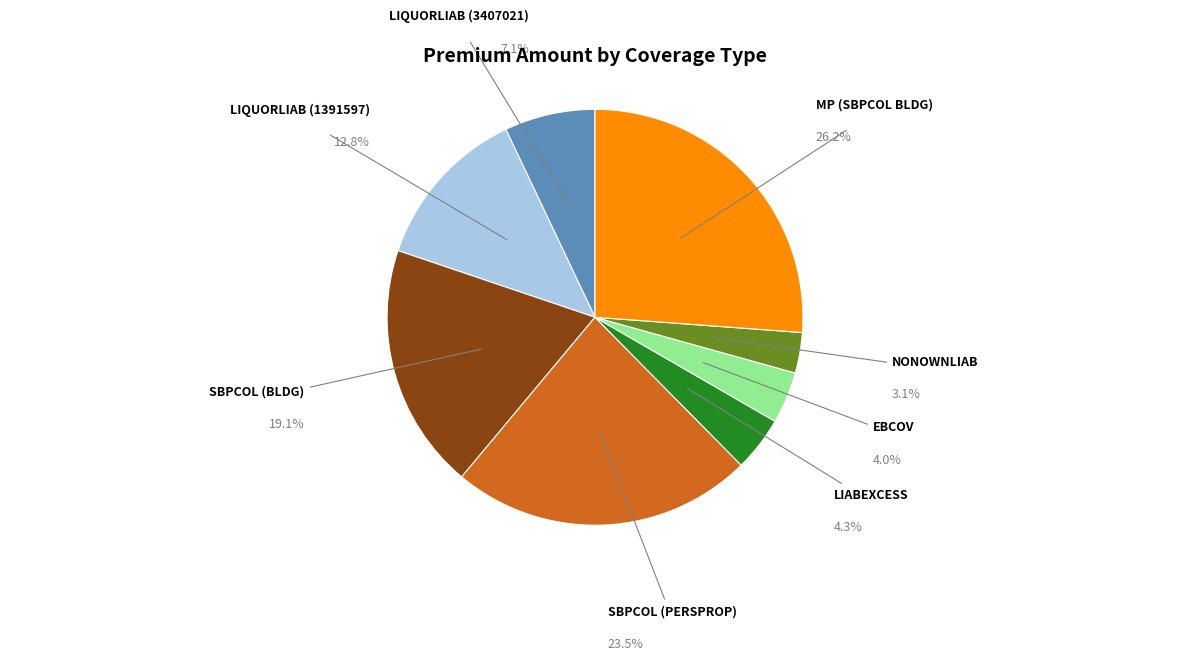

Does EBCOV represent more than half of the total?

No